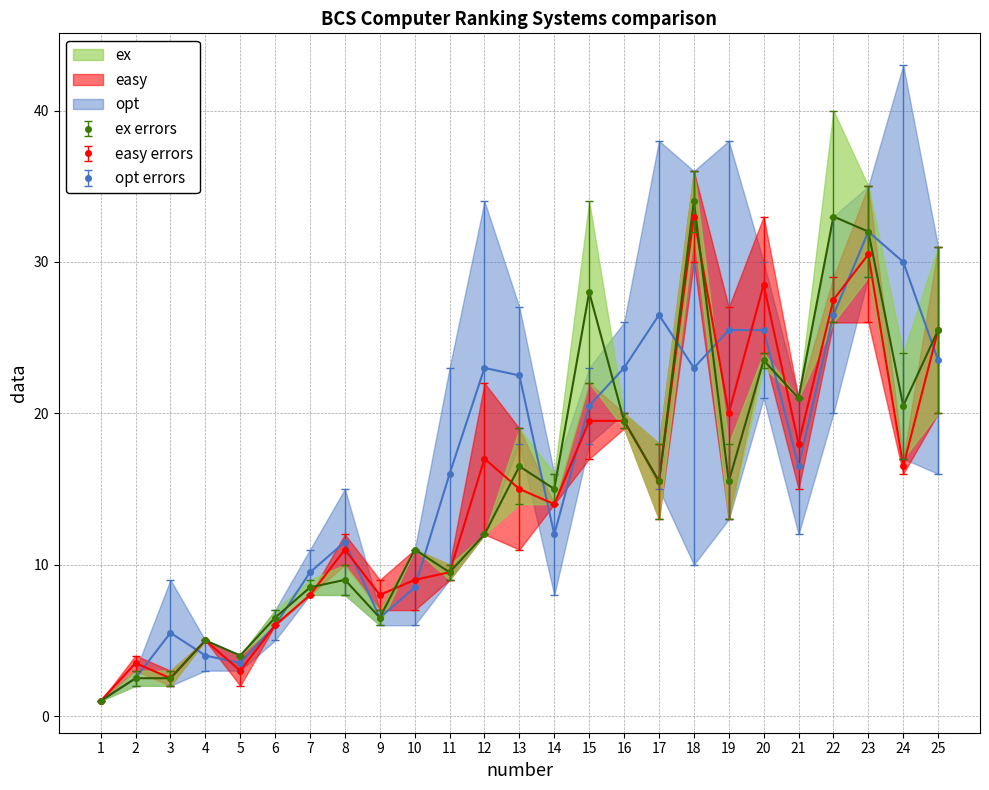

What is the minimum value for ex errors?

1.0